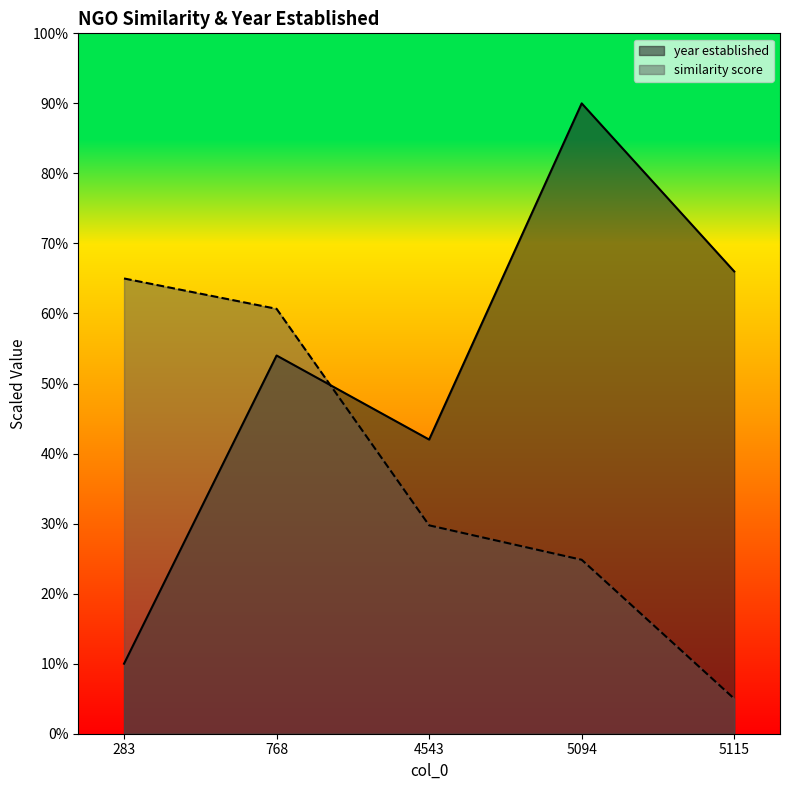

Reading left to right, list all the values displayed in this chart.

year established: 10.0	54.0	42.0	90.0	66.0
similarity score (how close to seed NGO): 65.0	60.7	29.8	24.8	5.0